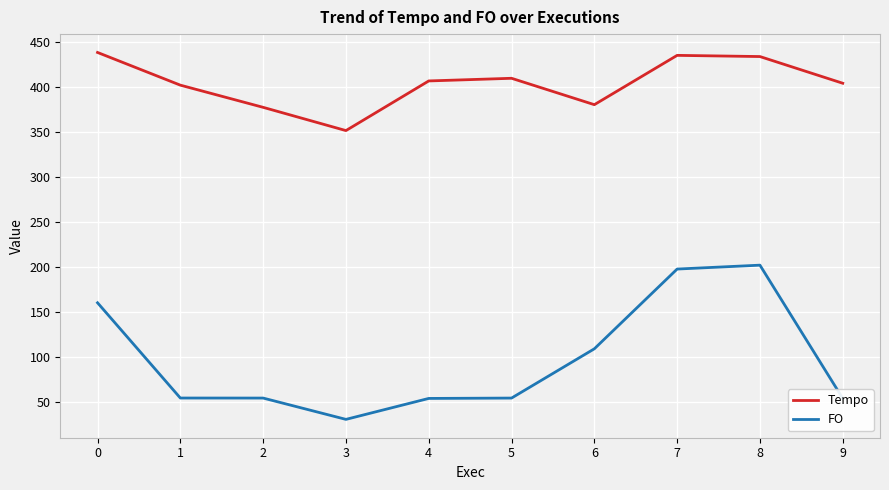

Where is FO nearest to the value 116?

6